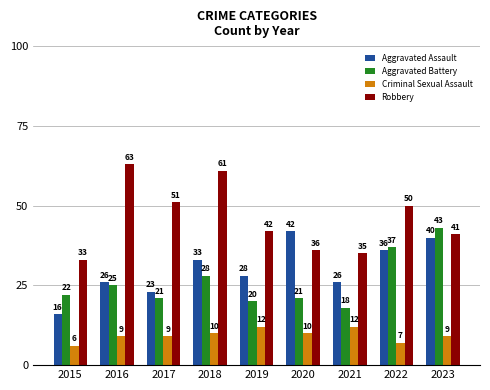

At which category does the chart reach its peak across all series?

2016